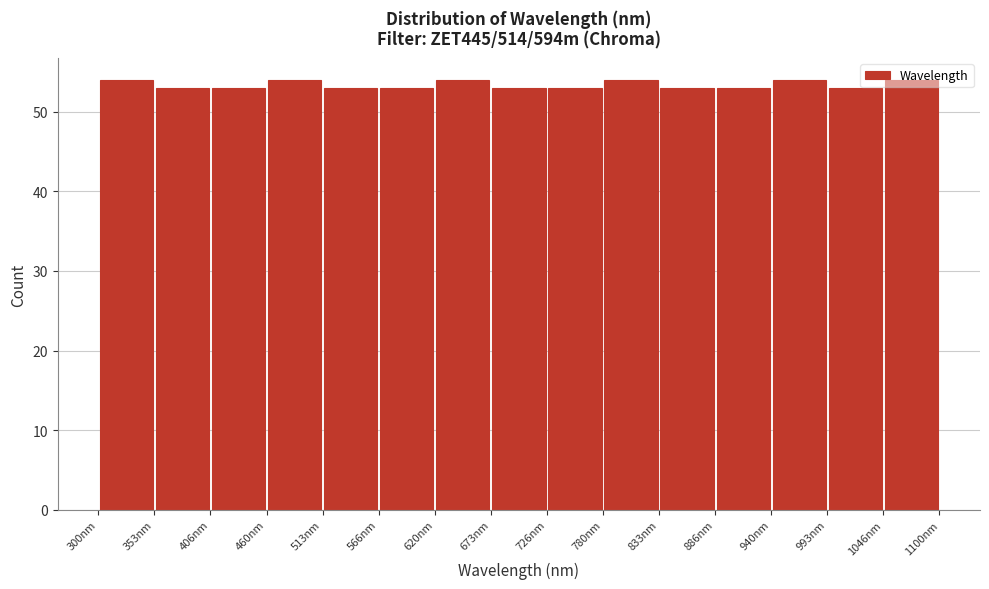

What is the height of the bar covering 1050 to 1100 on the x-axis? Neither the bar edges nor the heights are printed on the chart, so give them approximately, as read against the axes.

54